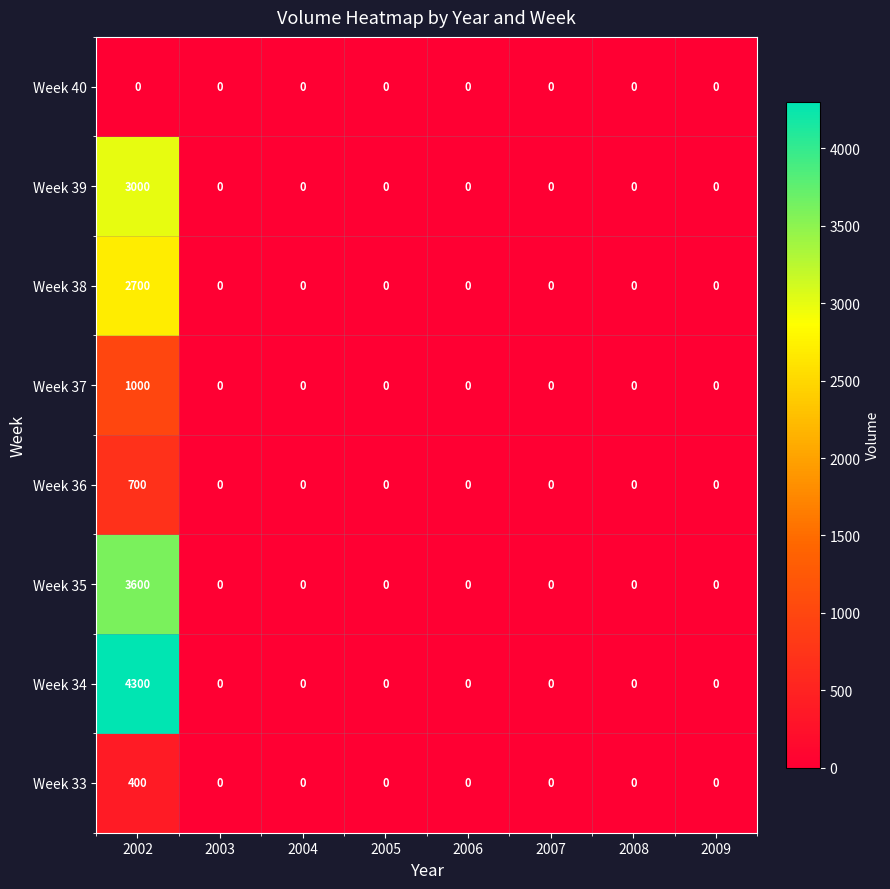

What is the difference between the maximum and minimum values in the Week 39 series?

3000